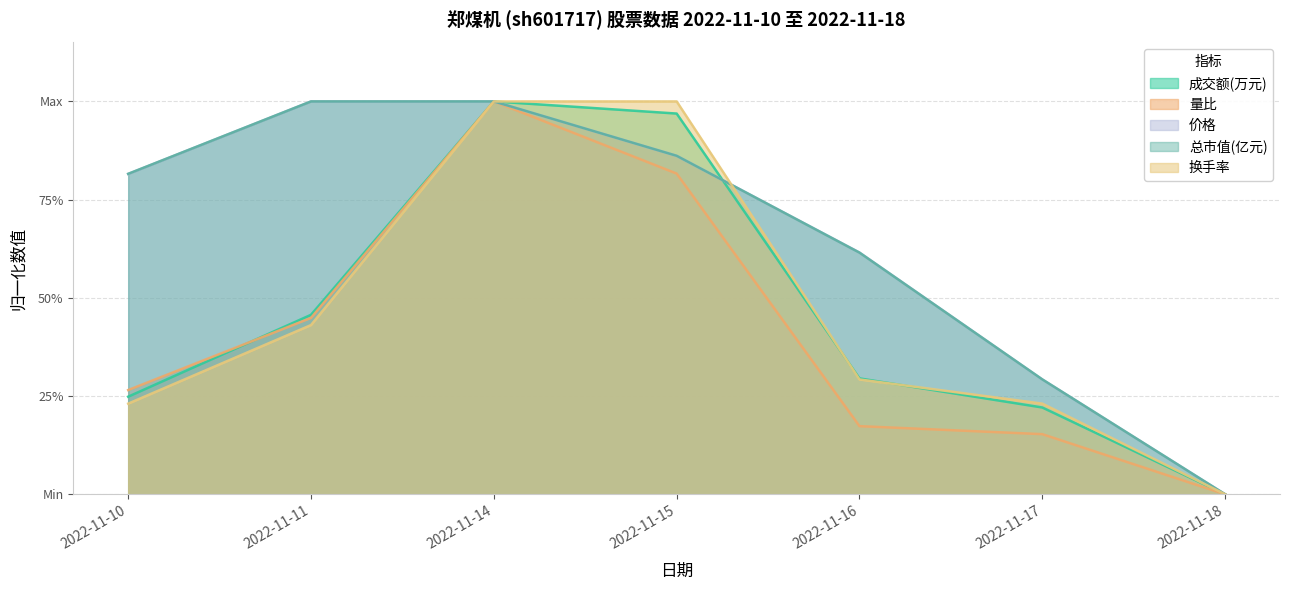

Reading right to left, what are all the values shown in this chart?

成交额(万元): 0.0	0.2	0.3	1.0	1.0	0.5	0.2
量比: 0.0	0.2	0.2	0.8	1.0	0.4	0.3
价格: 0.0	0.3	0.6	0.9	1.0	1.0	0.8
总市值(亿元): 0.0	0.3	0.6	0.9	1.0	1.0	0.8
换手率: 0.0	0.2	0.3	1.0	1.0	0.4	0.2